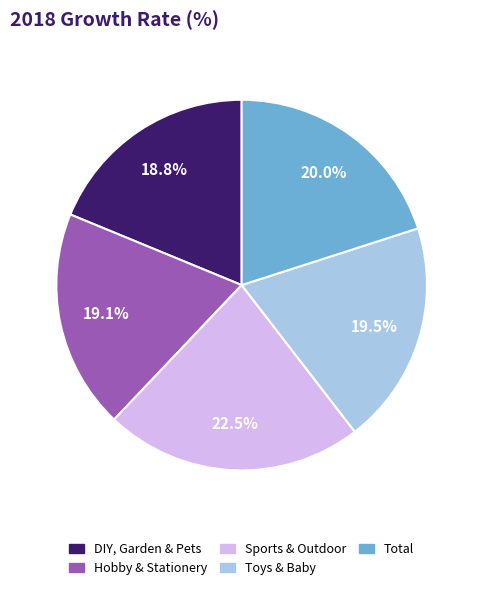

What is the total percentage of Sports & Outdoor and Toys & Baby?

42.0%